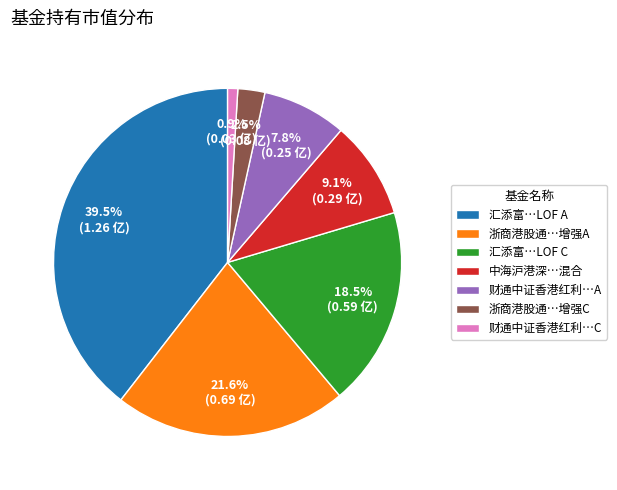

What is the largest slice in the pie chart?

汇添富…LOF A